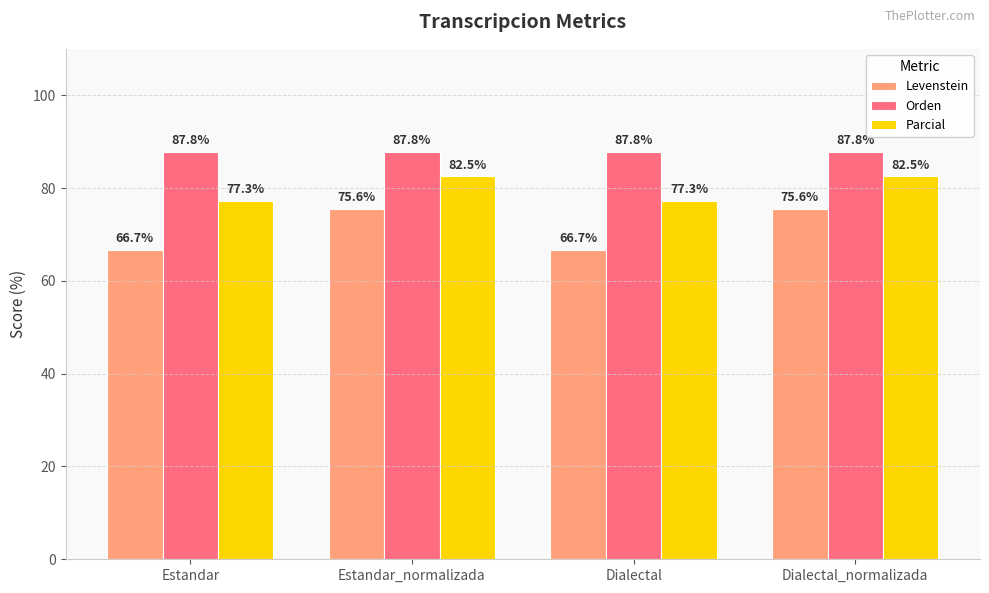

What is the value of the Levenstein bar at the 2nd from the left?

75.6